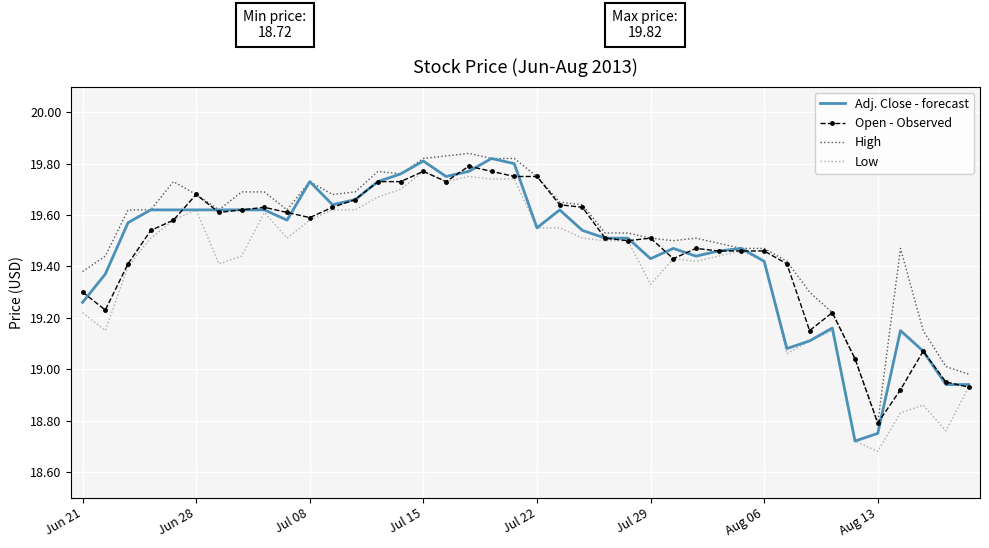

Which series has the largest total across all categories?

High